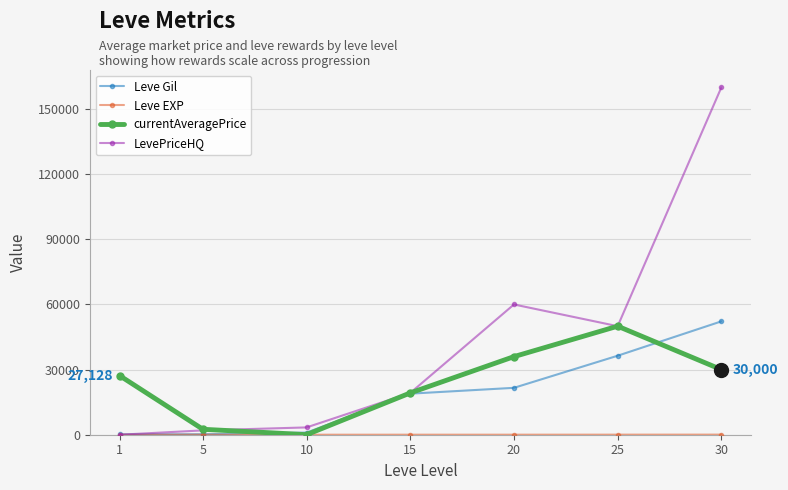

How many data points in Leve Gil are less than 18910?

3